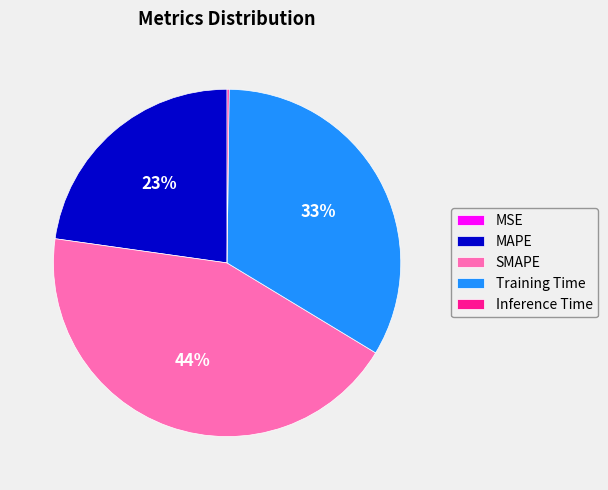

What is the ratio of the value at MAPE to the value at Training Time?

0.7